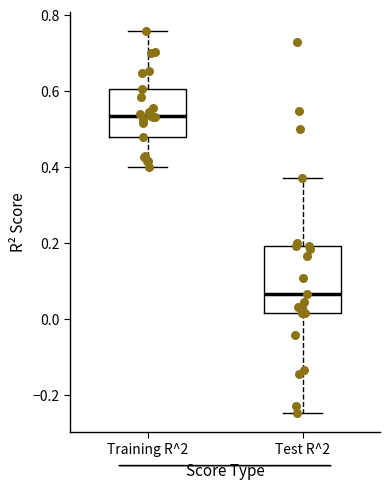

Where does the median line of the box for Test R^2 sit on the y-axis? The values are not printed on the chart, so give them approximately, as read against the axis.

0.06